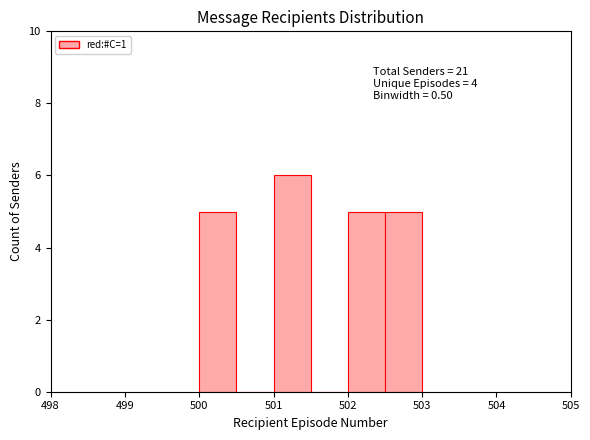

Which range on the x-axis has the tallest bar?

501.0 to 501.5